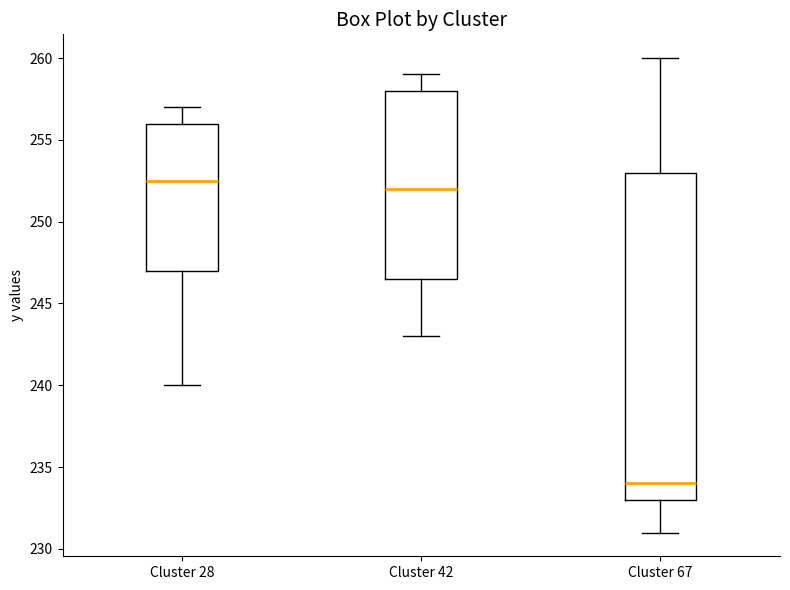

Comparing the boxes themselves (not the whiskers), which one is the tallest?

Cluster 67